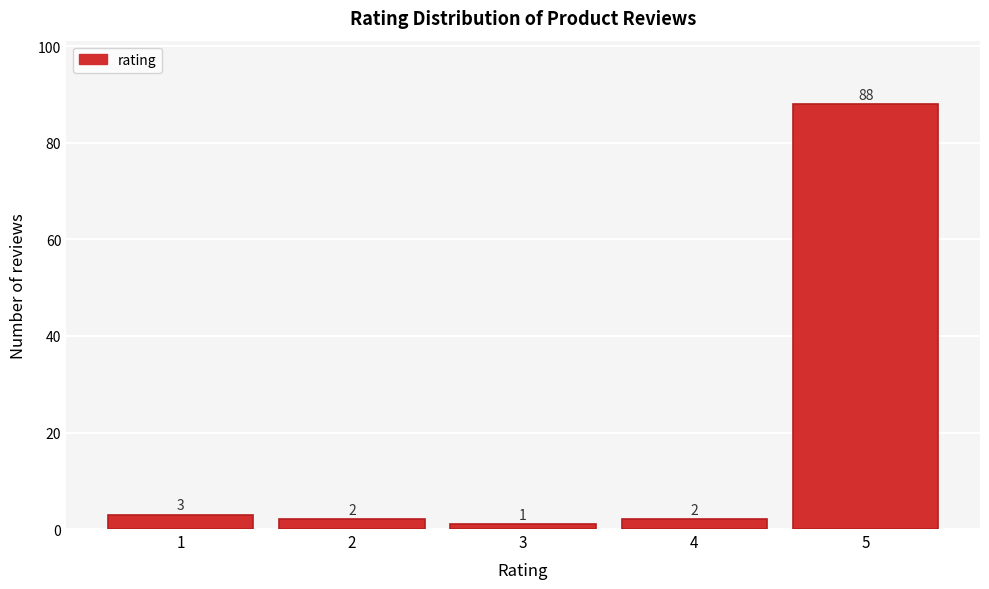

Reading left to right, transcribe this chart: for each bar, give the range it covers on the x-axis and its height.

0.5 to 1.5: 3
1.5 to 2.5: 2
2.5 to 3.5: 1
3.5 to 4.5: 2
4.5 to 5.5: 88